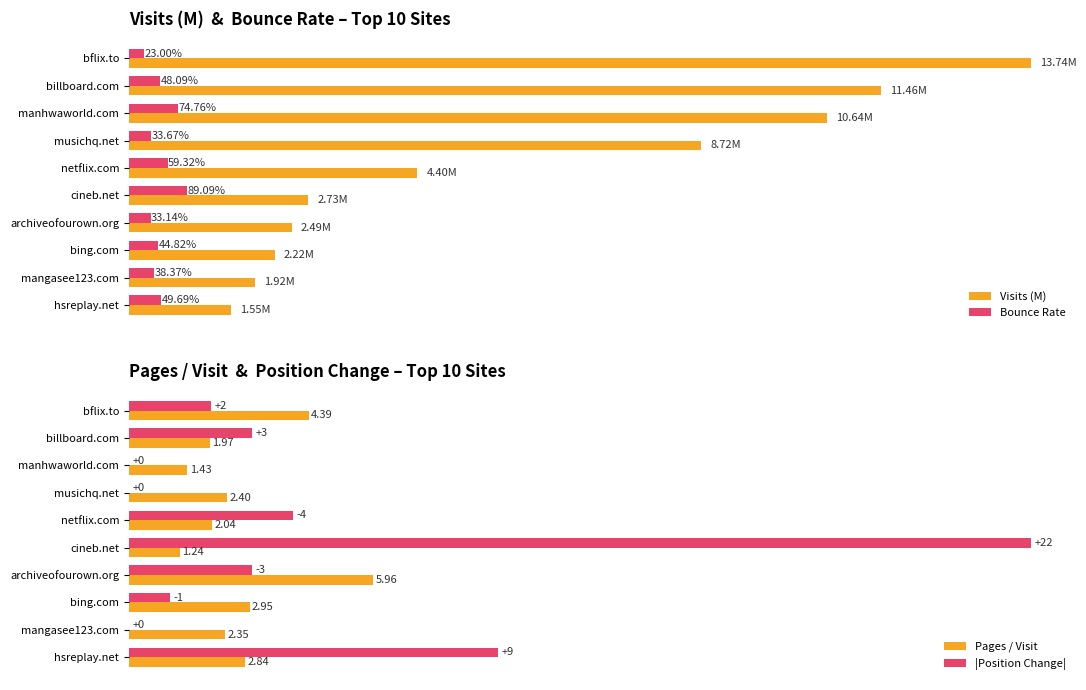

What is the maximum value for |Position Change|?

22.0